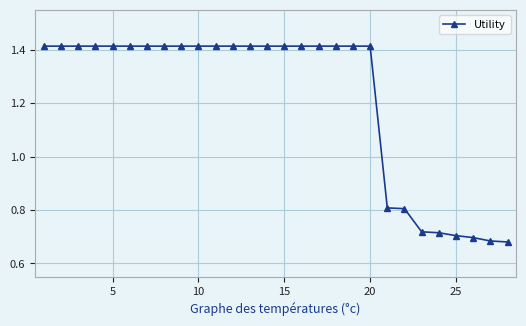

How many categories are shown in the chart?

28